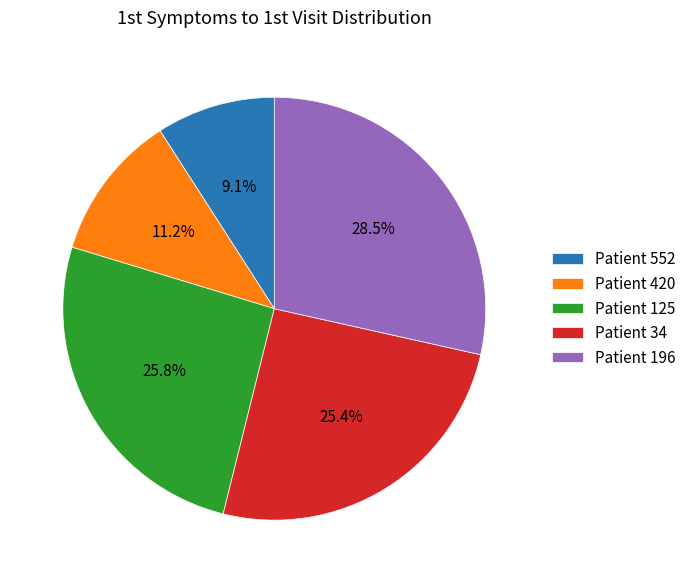

Is there a majority slice in this chart?

No